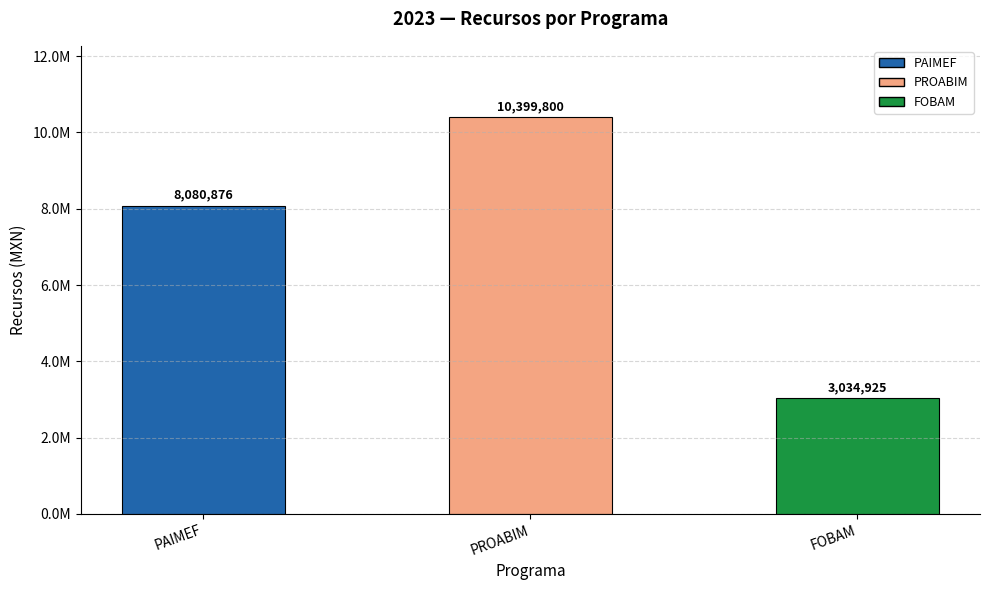

Reading right to left, extract all data points from this chart.

3034925.0	10399800.0	8080876.0